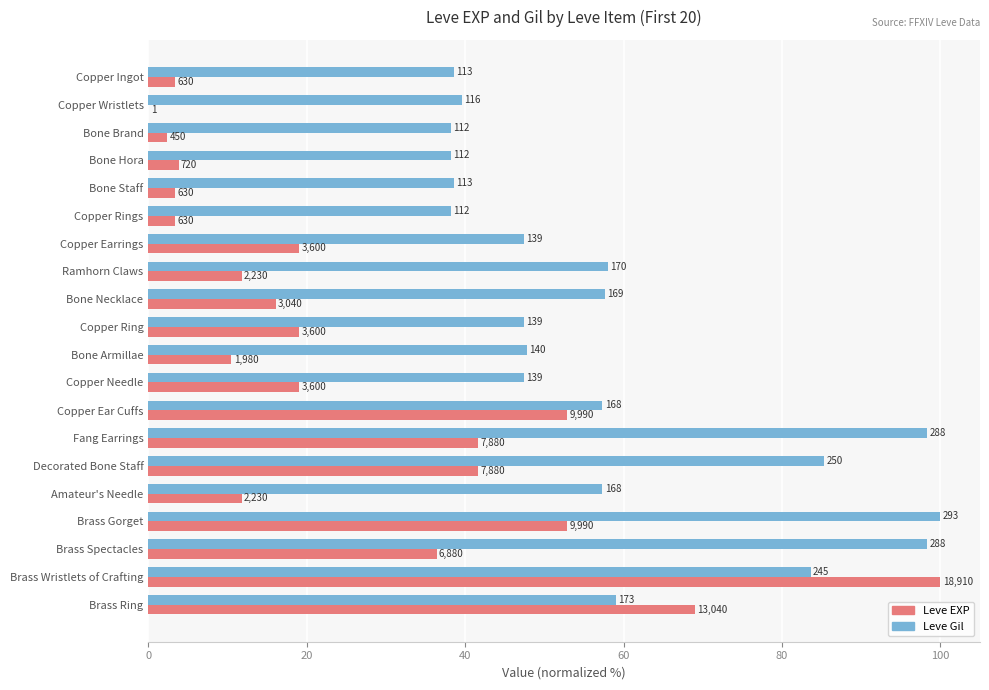

How many distinct data groups are displayed?

2